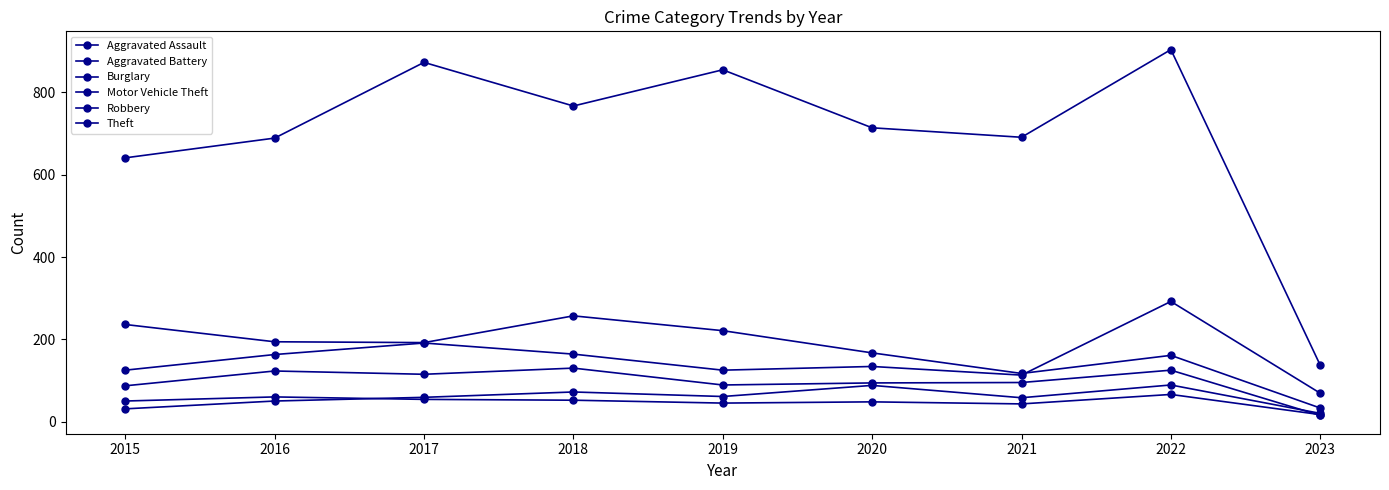

At which label does Aggravated Assault reach its peak?

2022